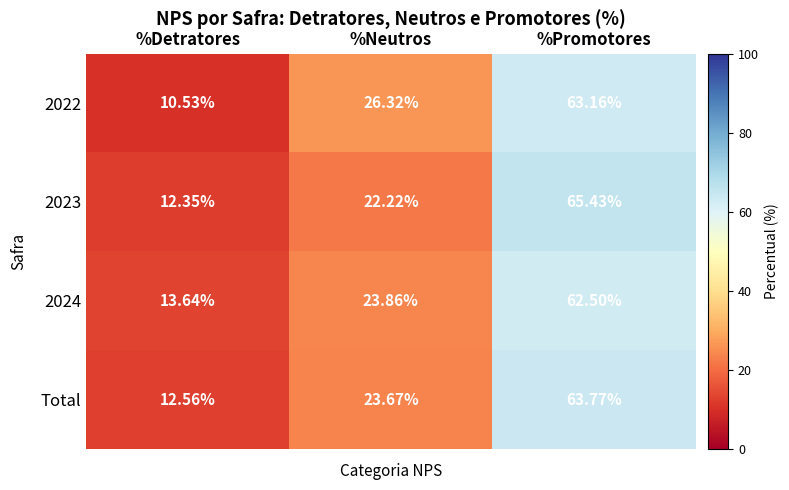

Count the number of data series in this chart.

4